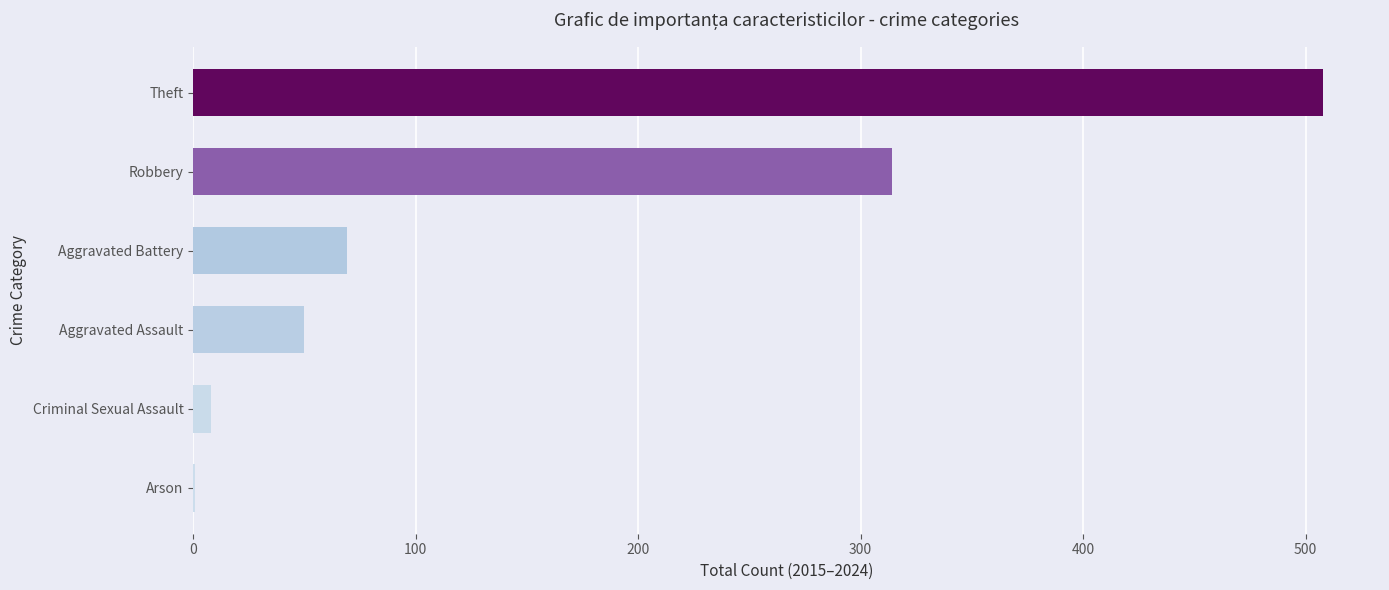

Which has a higher value, Criminal Sexual Assault or Theft?

Theft